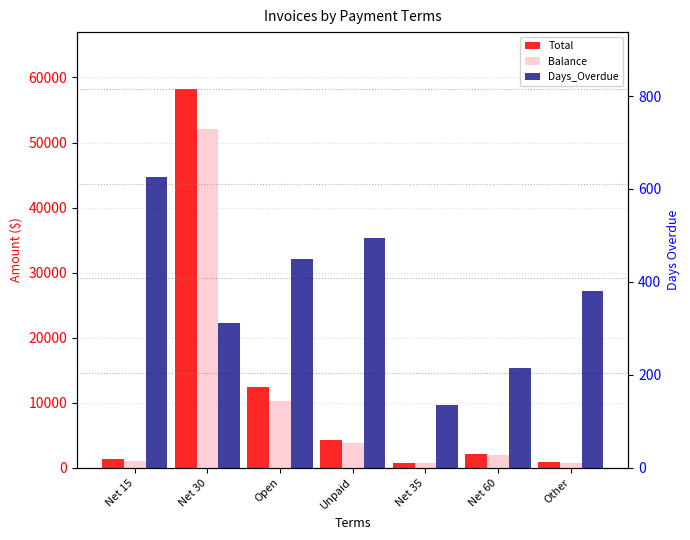

What are all the series names shown in the legend?

Total, Balance, Days_Overdue